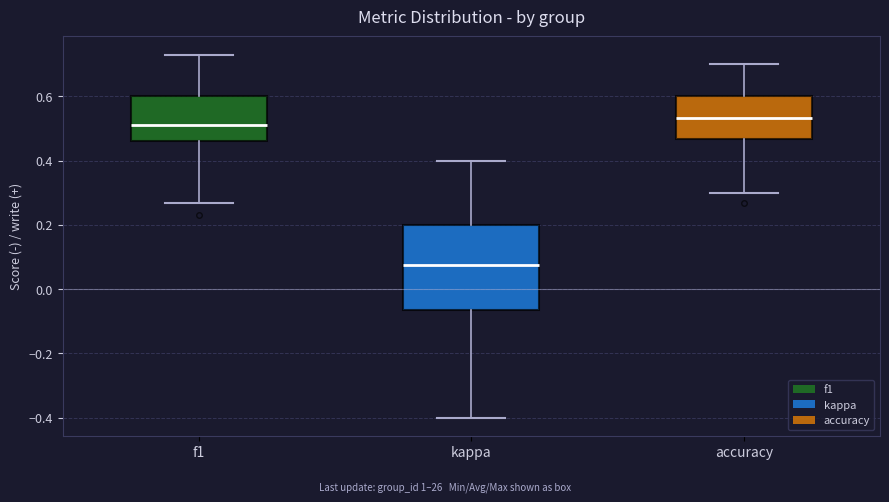

Reading left to right, transcribe this box plot: for each box, give where its median line is, the range the box spans, and where its two whiskers end, as read against the y-axis. The values are not printed on the chart, so give them approximately, as read against the axis.

f1: median 0.52, box 0.46 to 0.60, whiskers 0.26 to 0.72
kappa: median 0.08, box -0.06 to 0.20, whiskers -0.40 to 0.40
accuracy: median 0.54, box 0.46 to 0.60, whiskers 0.30 to 0.70